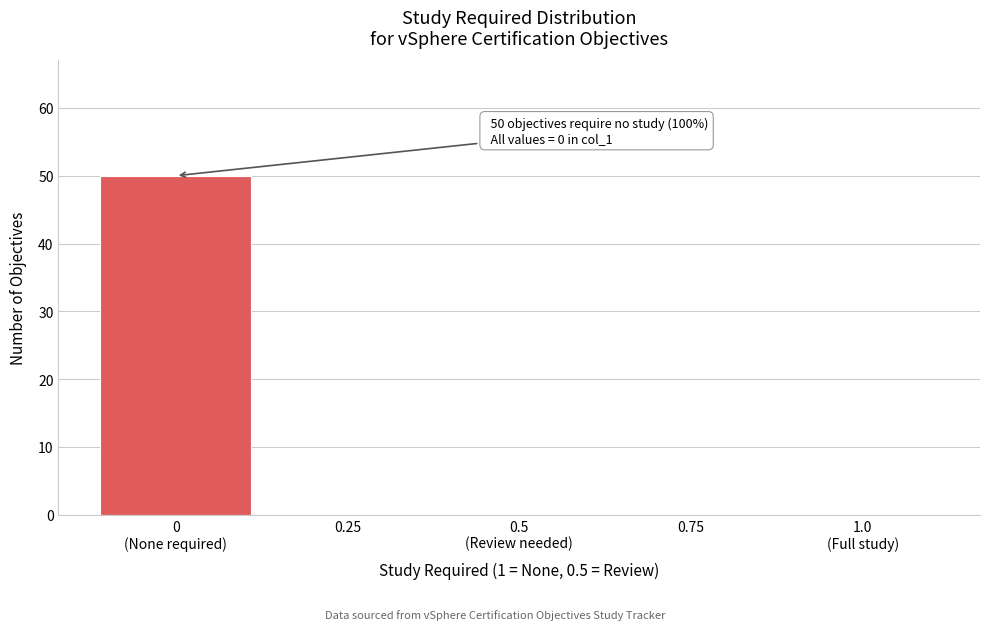

What is the greatest value displayed?

50